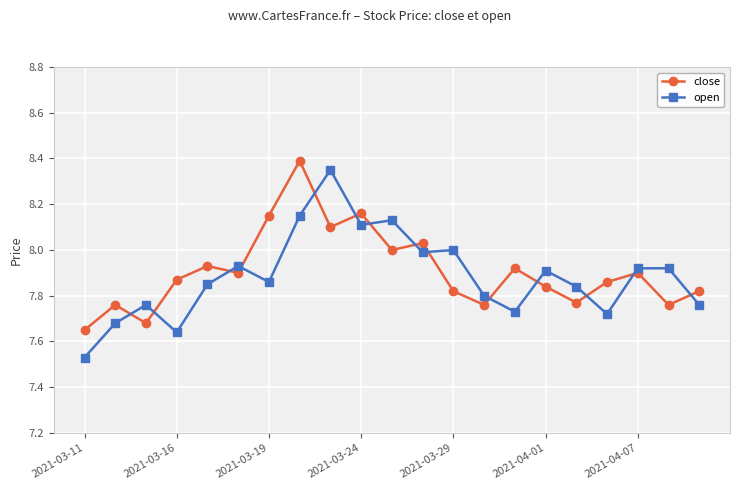

What is the maximum value for close?

8.4